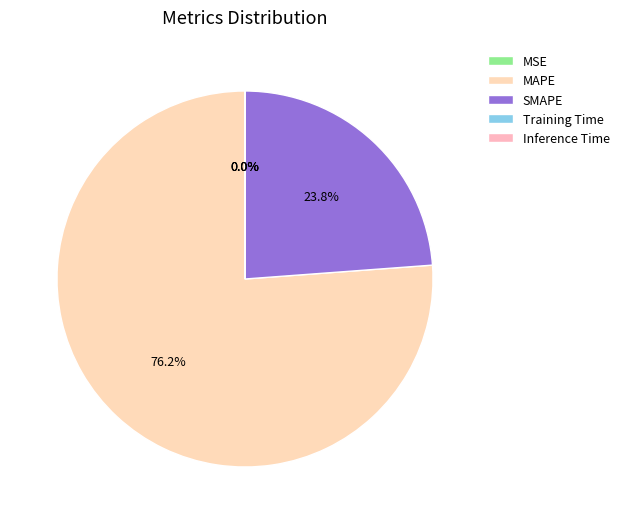

Which category has the biggest portion of the pie?

MAPE